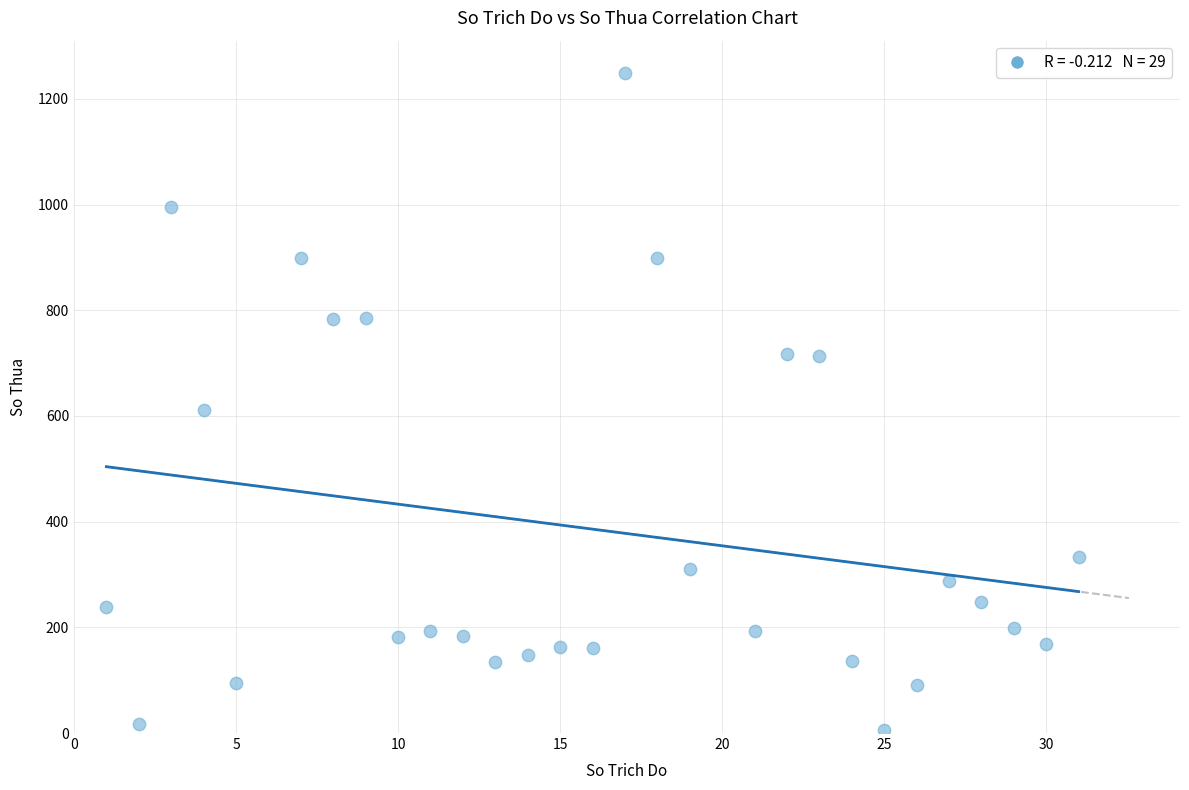

What is the range of X values (max minus min)?

30